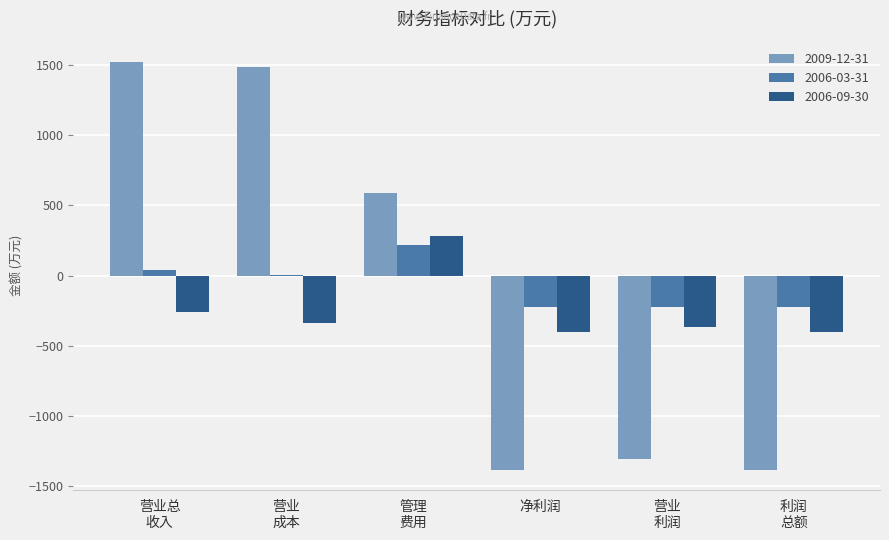

What is the greatest value displayed?

1524